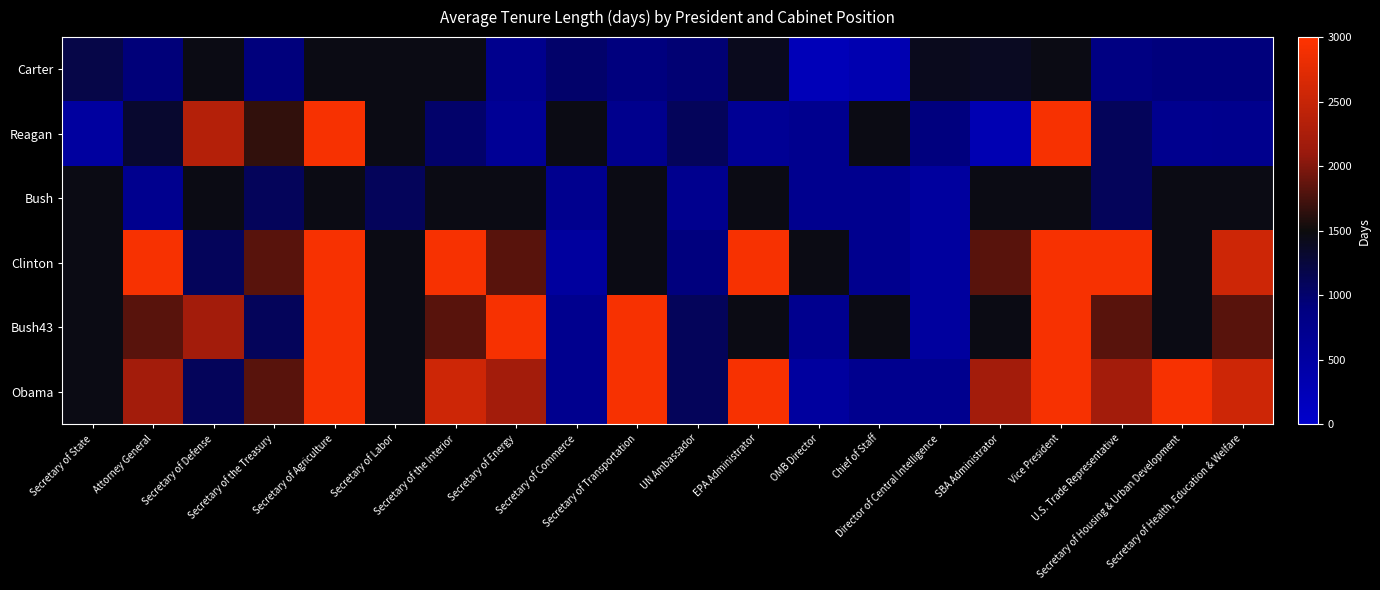

Which has a higher value, Secretary of Defense or Vice President?

Vice President